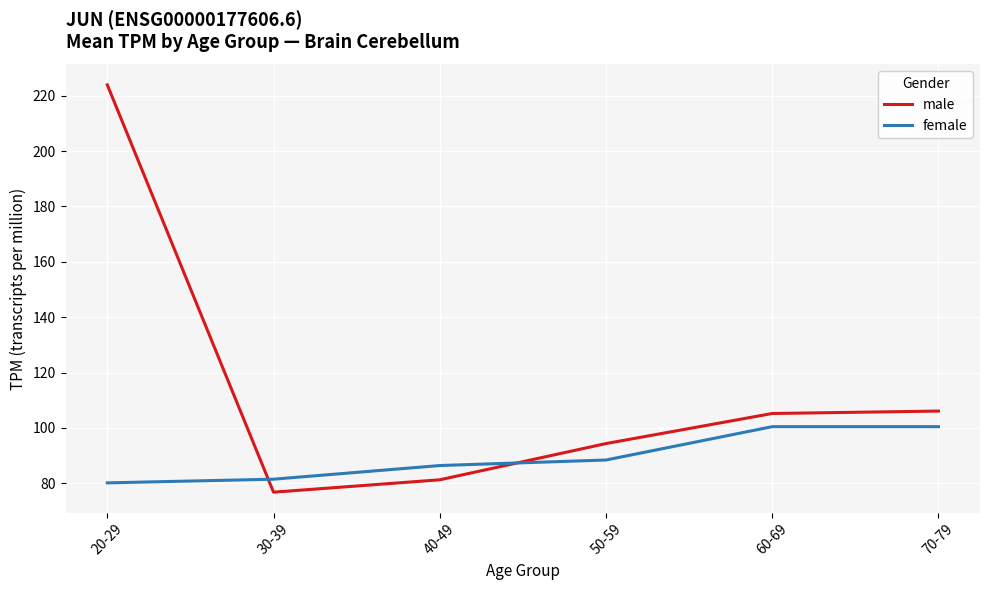

List the series in order of their peak value, highest first.

male, female